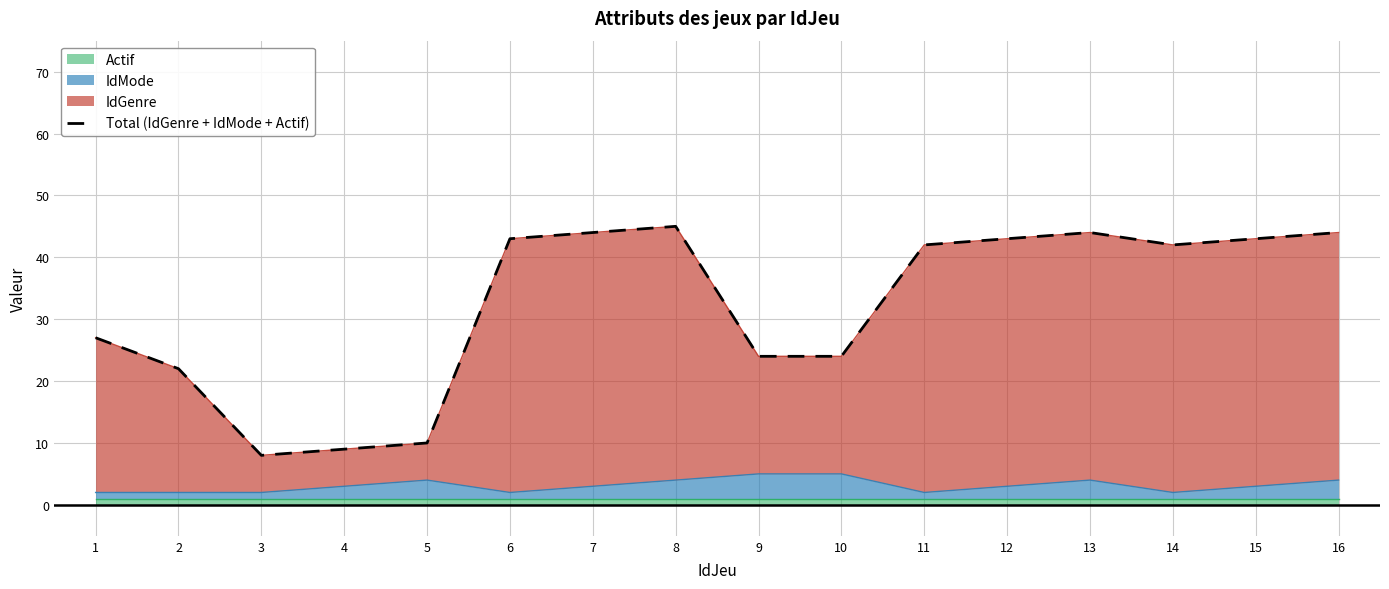

True or false: the data shows 27 at 1.

True